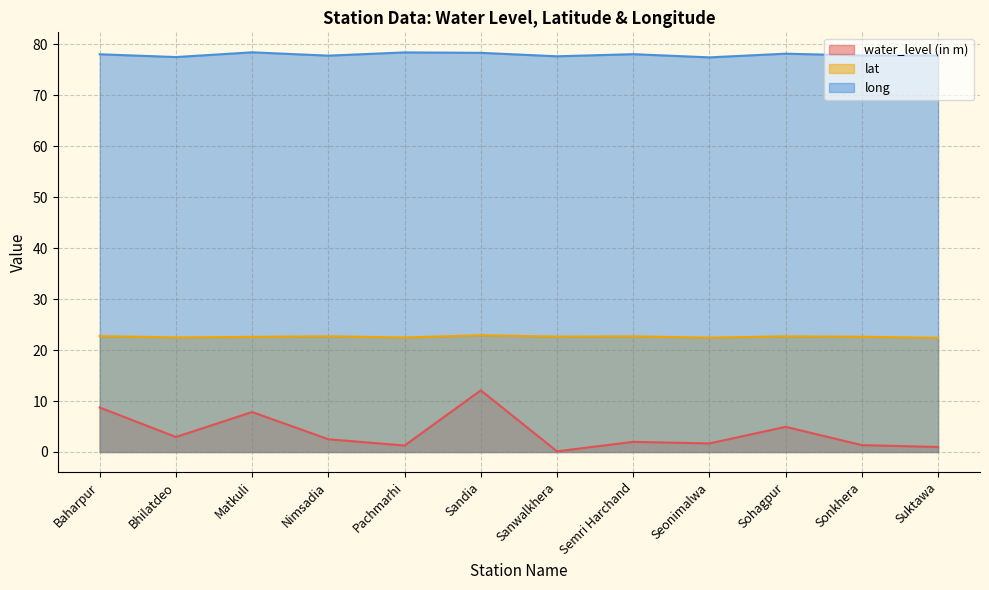

At which label is long closest to 77?

Seonimalwa